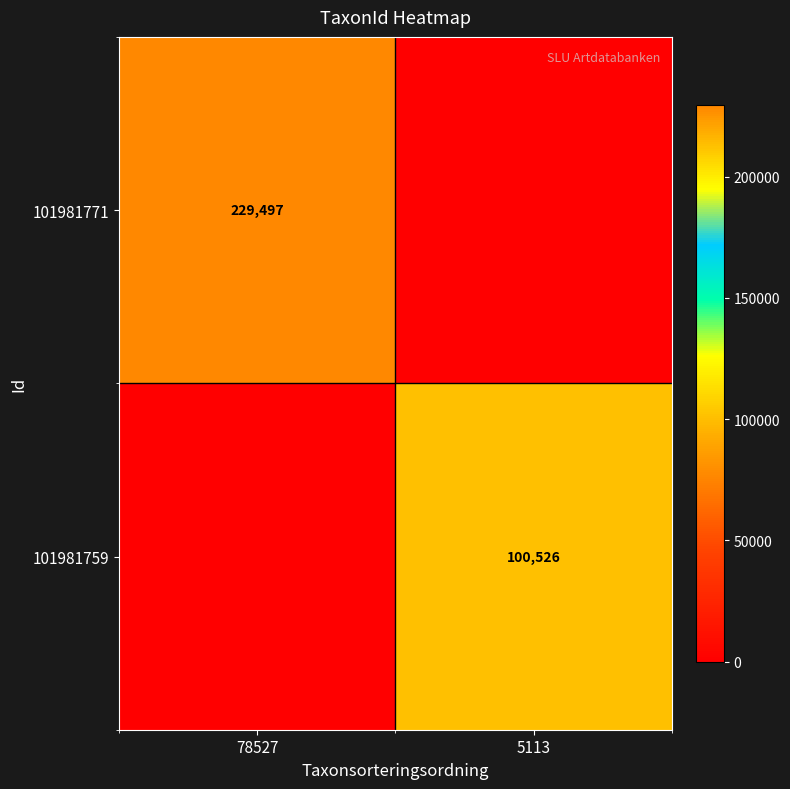

The value of 101981759 at 5113 is 100526. True or false?

True